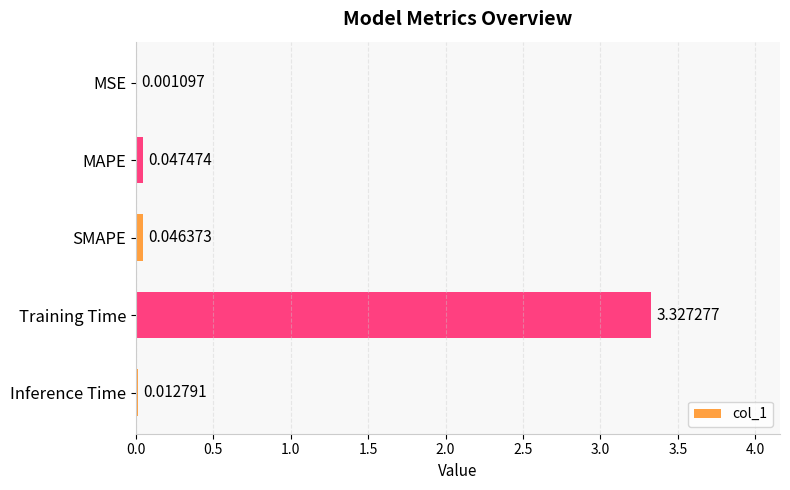

Where is the data nearest to the value 1?

MAPE